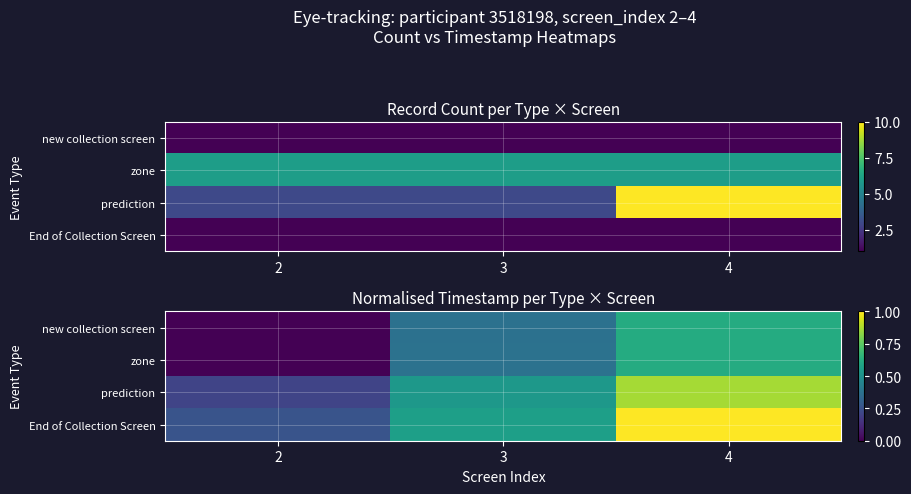

At which category is the sum across all series the highest?

4